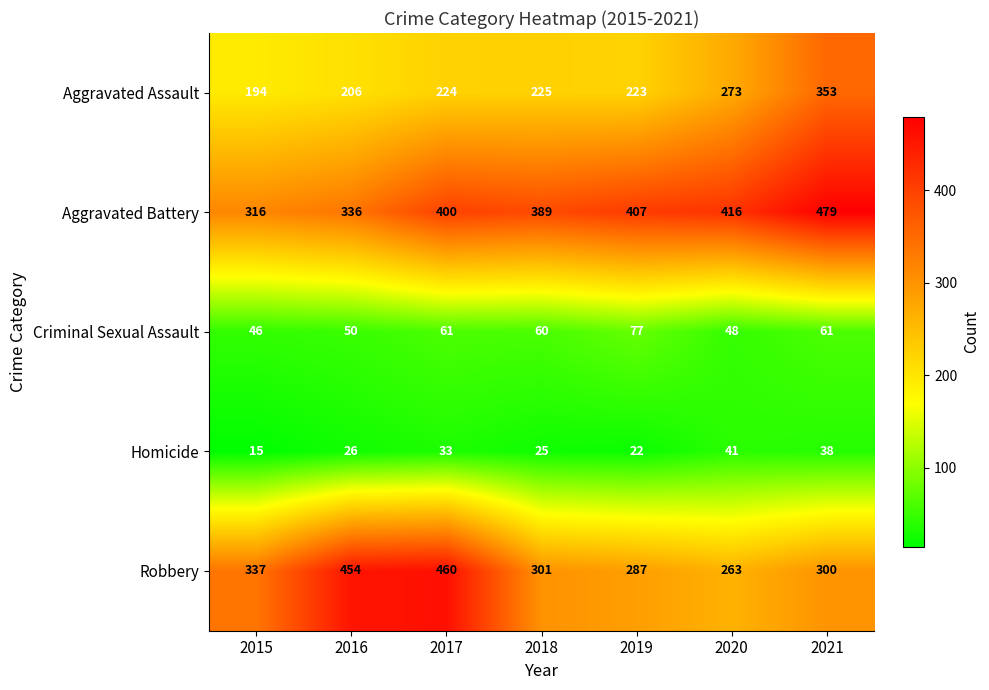

What is the total value across all series at 2016?

1072